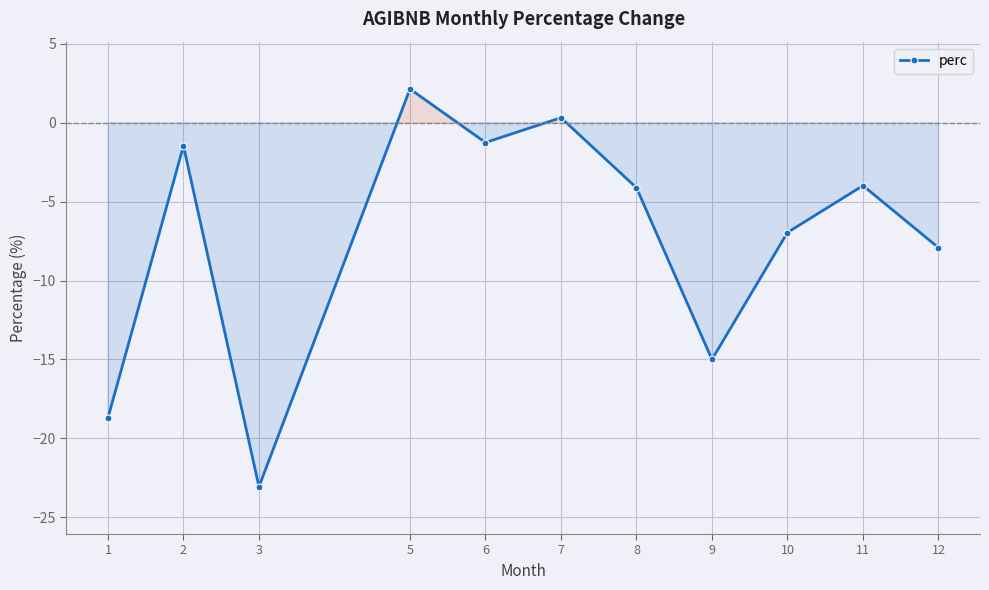

What is the average value?

-7.3